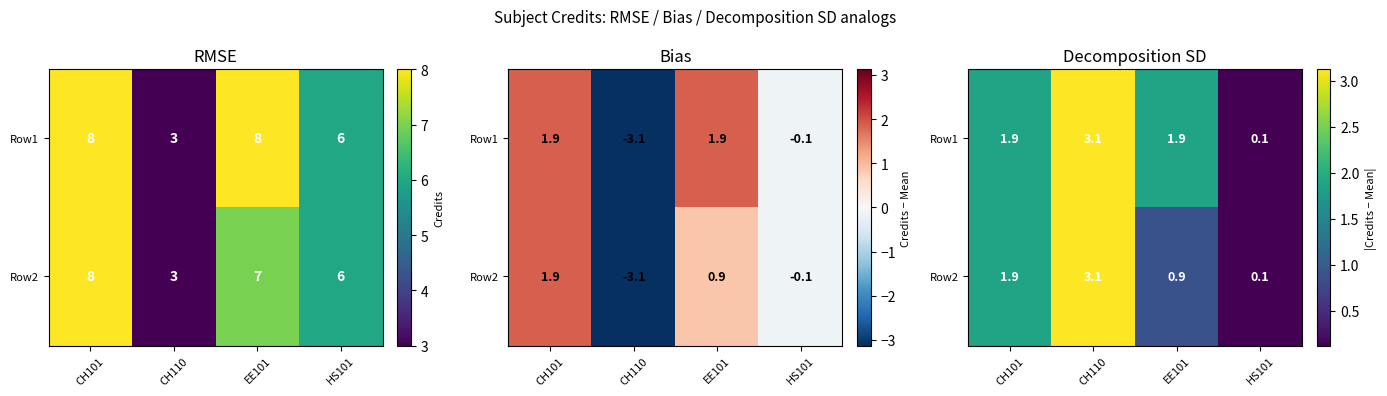

List the series in order of their overall mean, highest first.

Row1, Row2